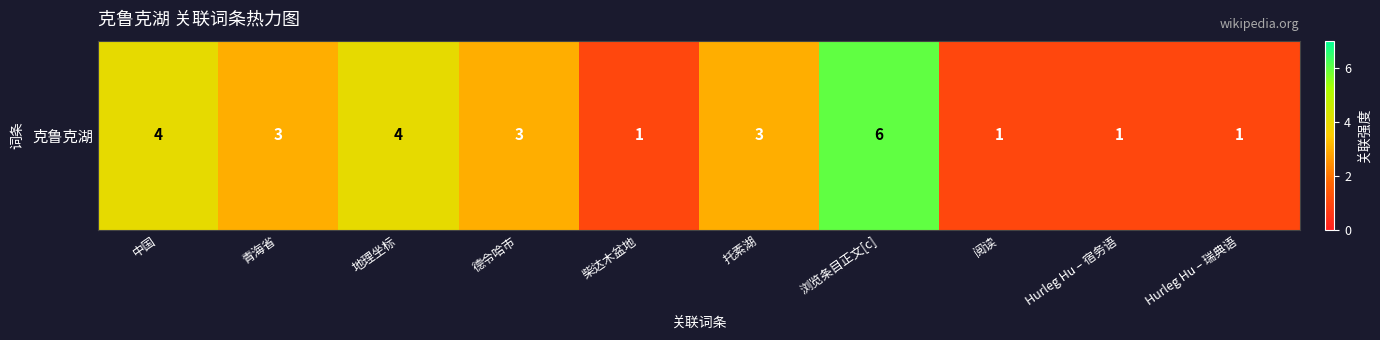

What is the smallest value displayed?

1